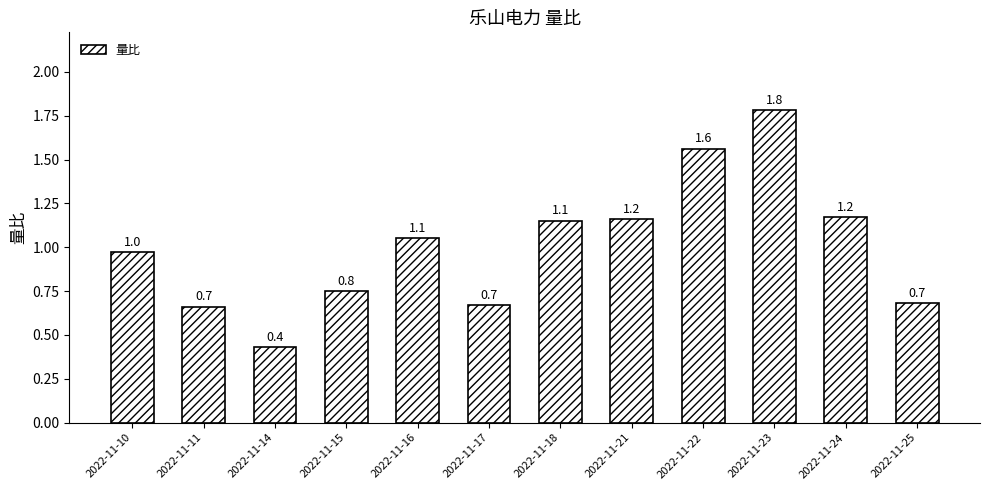

What is the value of the 10th bar from the left?

1.8